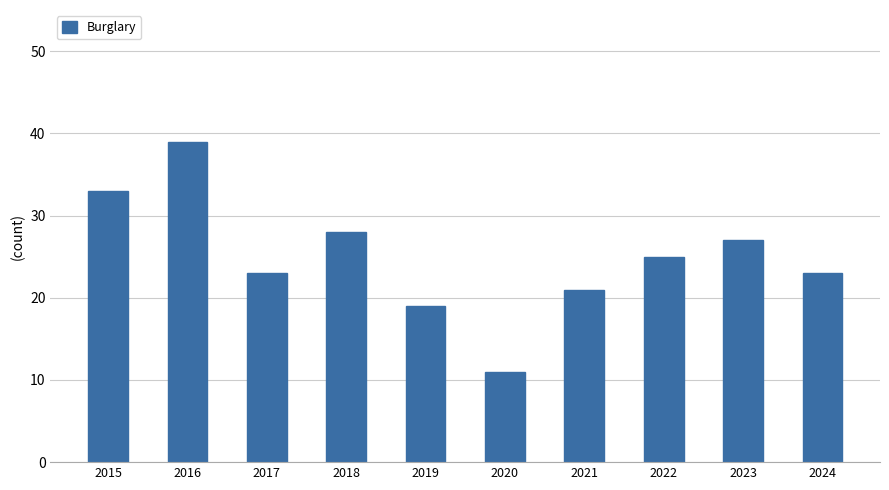

Reading right to left, what are all the values shown in this chart?

23	27	25	21	11	19	28	23	39	33